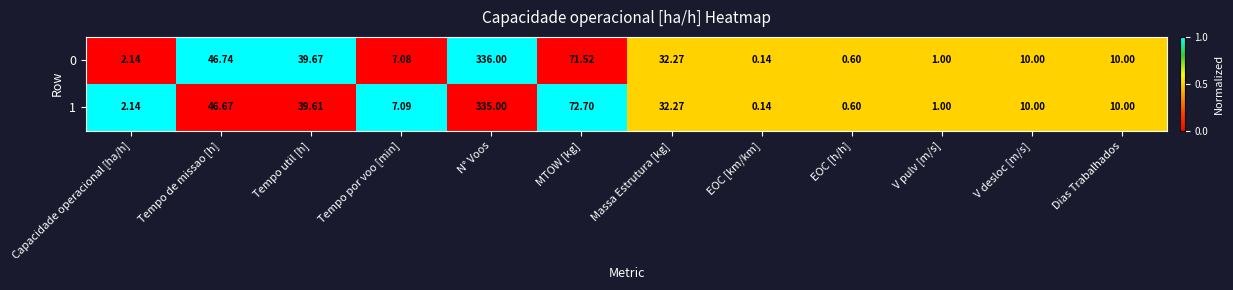

Rank the series by their maximum value, from highest to lowest.

0, 1